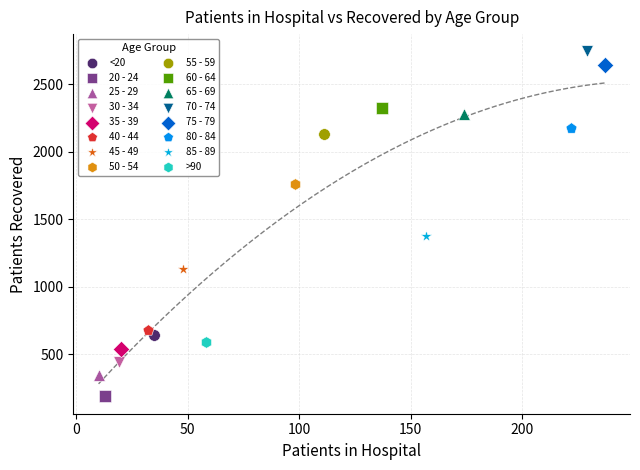

What are all the series names shown in the legend?

<20, 20 - 24, 25 - 29, 30 - 34, 35 - 39, 40 - 44, 45 - 49, 50 - 54, 55 - 59, 60 - 64, 65 - 69, 70 - 74, 75 - 79, 80 - 84, 85 - 89, >90